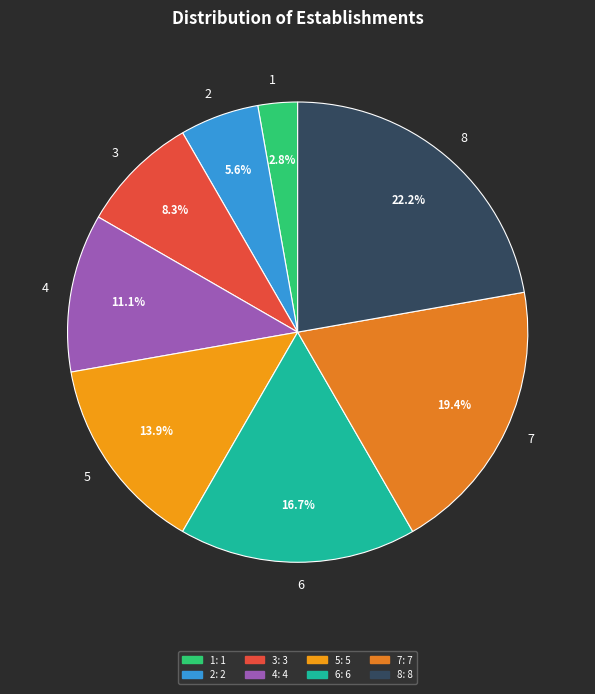

To the nearest percent, what portion does 5 represent?

14%